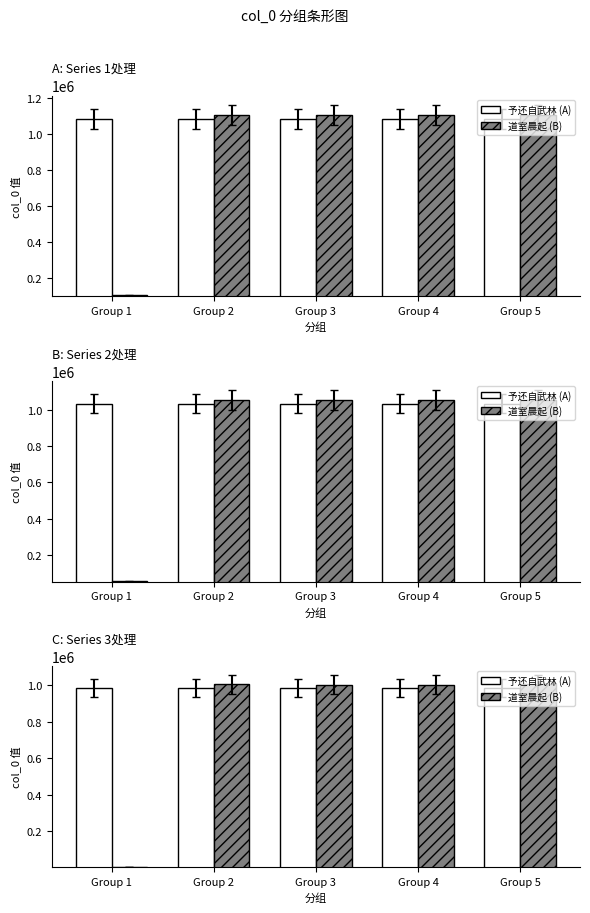

Which series has the largest total across all categories?

予还自武林 (A)